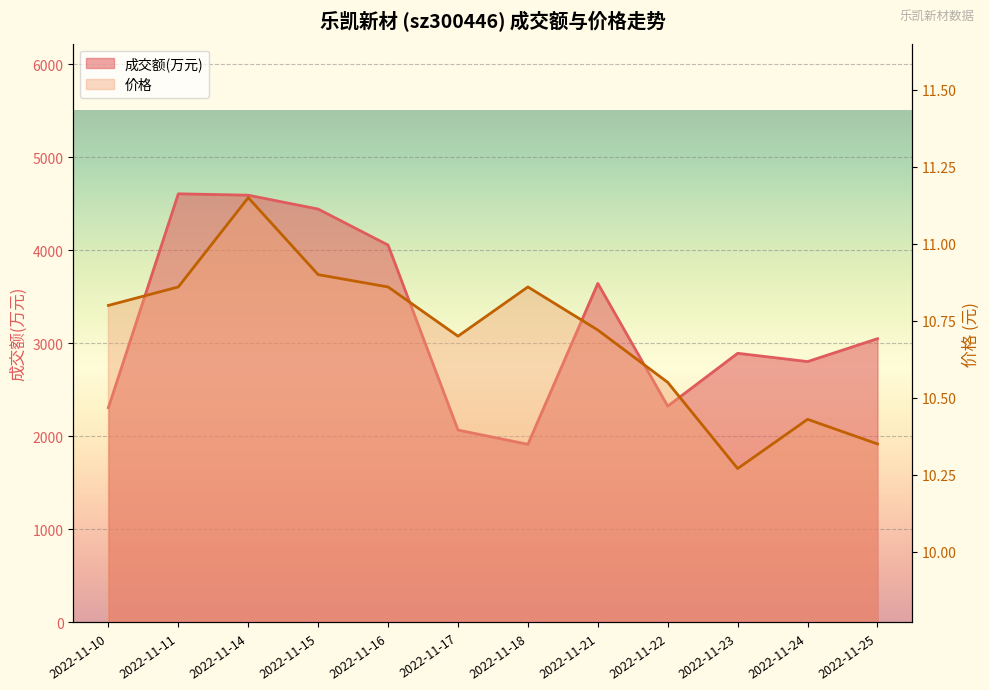

The value of 价格 at 2022-11-21 is 10.7. True or false?

True